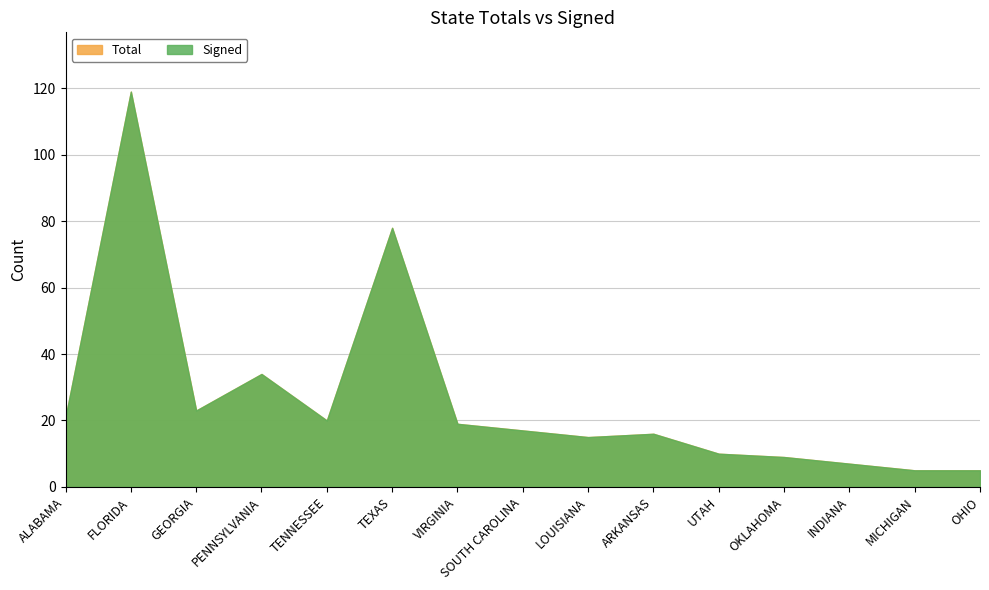

What is the label of the 12th point from the right?

PENNSYLVANIA